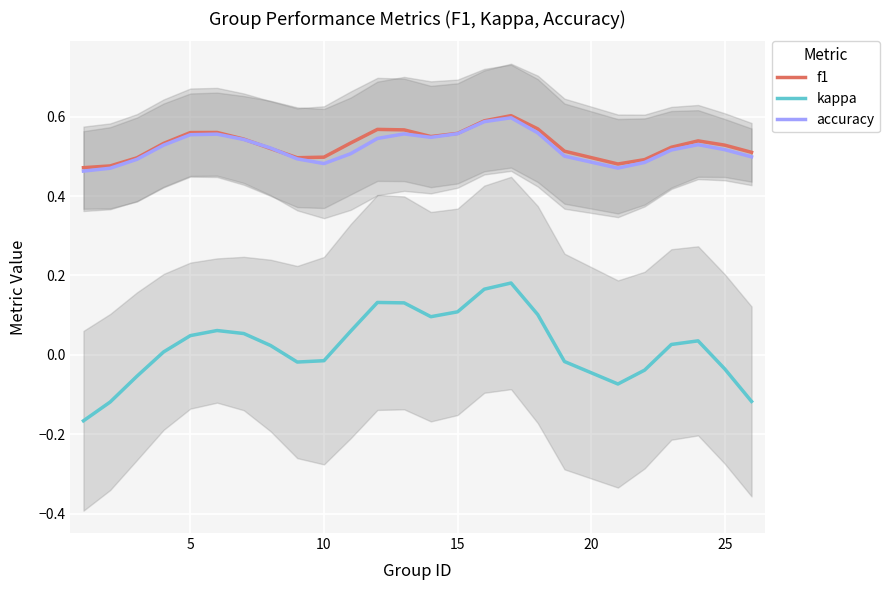

True or false: f1 and kappa cross at least once.

False